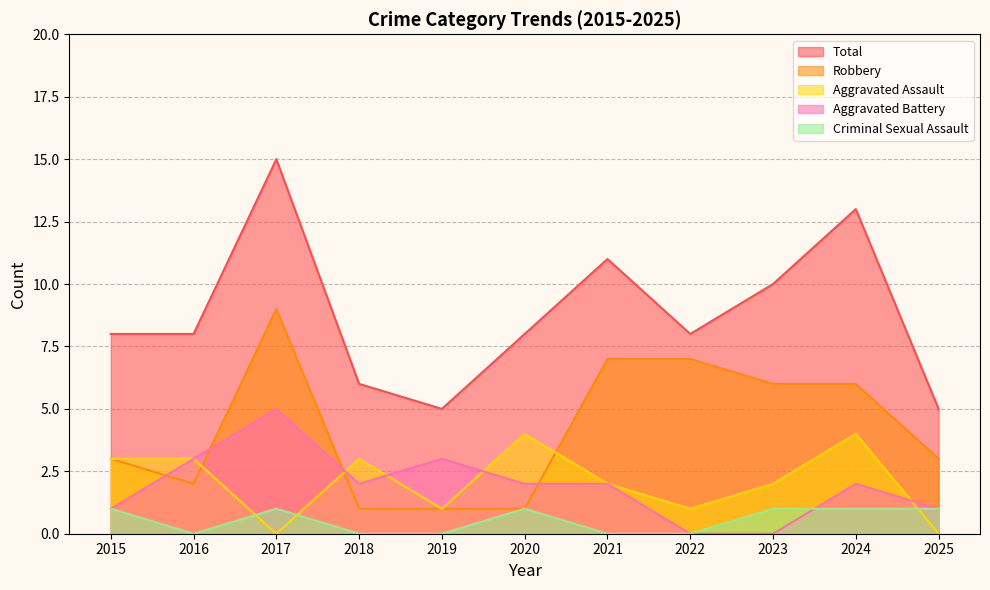

What is the difference between the highest and lowest values at 2015?

7